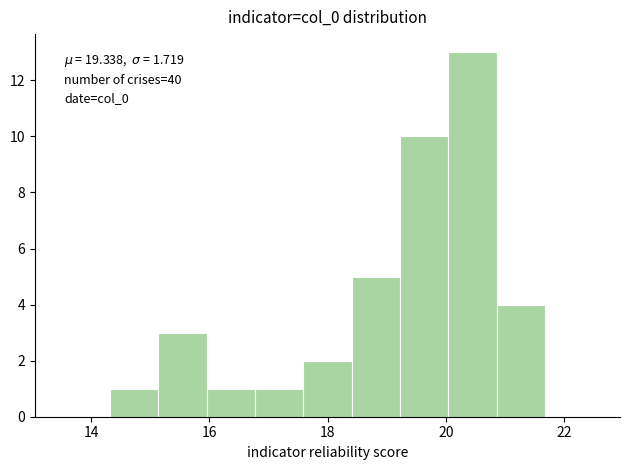

Over which range of the x-axis is the bar tallest?

20.0 to 20.8